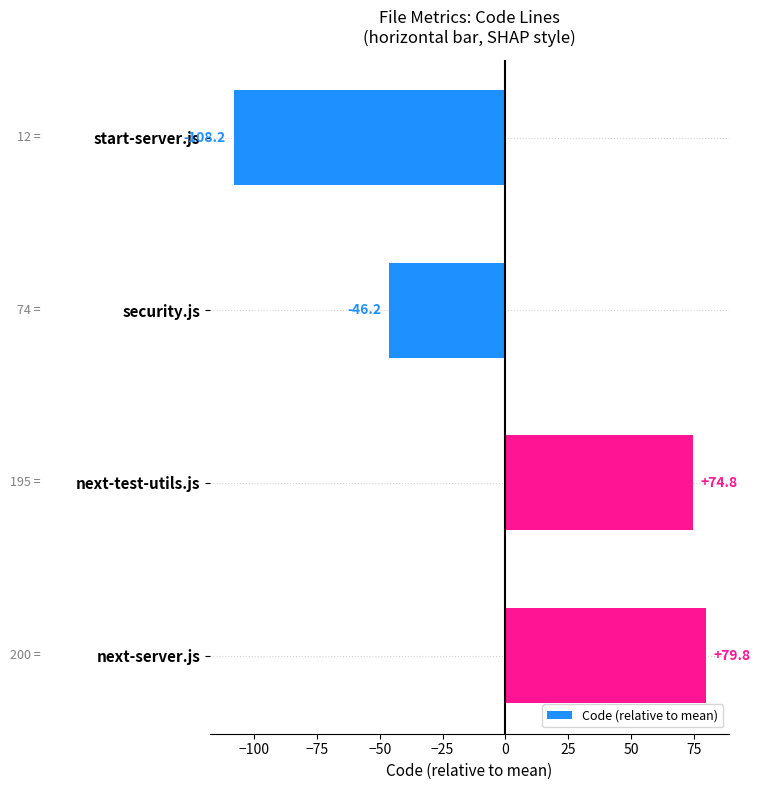

Does the chart contain any negative values?

Yes